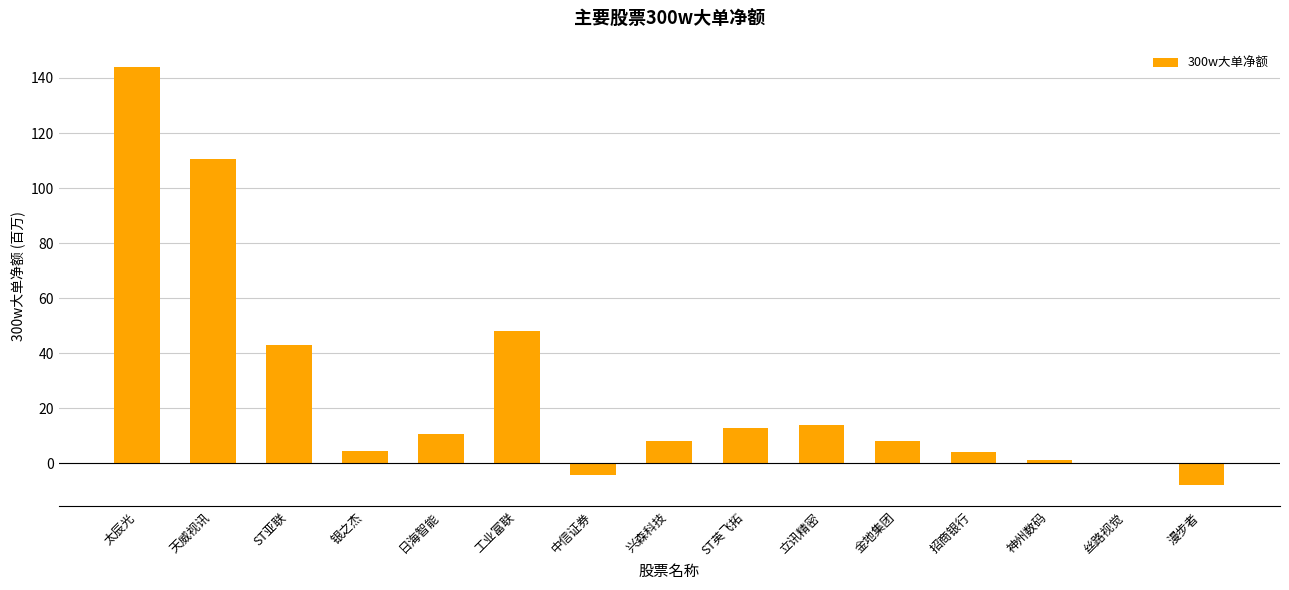

What is the sum of the values at 太辰光 and 日海智能?

154.8